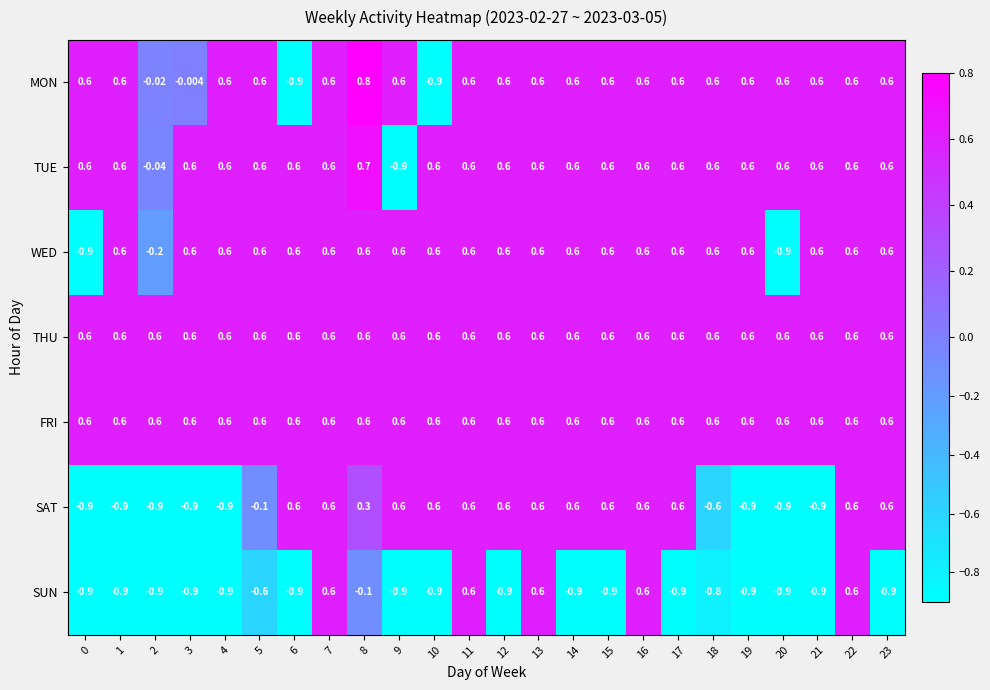

Count the number of categories in the chart.

24